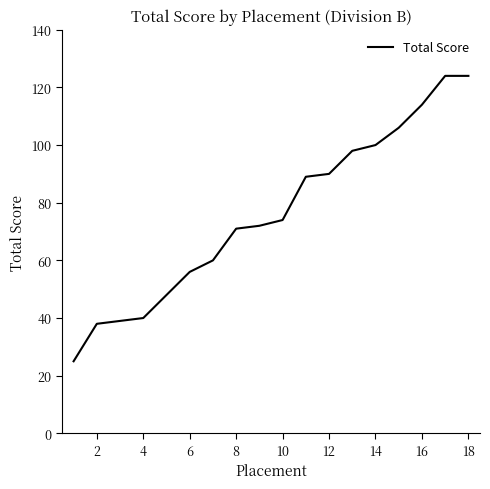

What is the difference between the maximum and second lowest values?

86